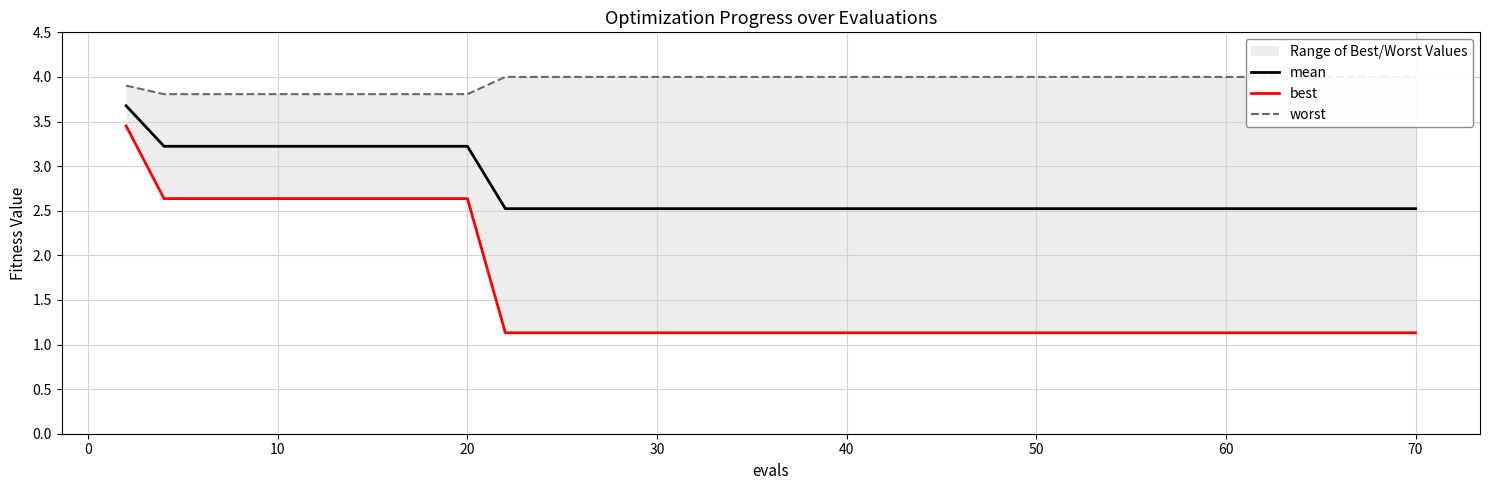

Reading left to right, transcribe all the data shown in this chart.

mean: 3.7	3.2	3.2	3.2	3.2	3.2	3.2	3.2	3.2	3.2	2.5	2.5	2.5	2.5	2.5	2.5	2.5	2.5	2.5	2.5	2.5	2.5	2.5	2.5	2.5	2.5	2.5	2.5	2.5	2.5	2.5	2.5	2.5	2.5	2.5	2.5	2.5	2.5	2.5	2.5
best: 3.5	2.6	2.6	2.6	2.6	2.6	2.6	2.6	2.6	2.6	1.1	1.1	1.1	1.1	1.1	1.1	1.1	1.1	1.1	1.1	1.1	1.1	1.1	1.1	1.1	1.1	1.1	1.1	1.1	1.1	1.1	1.1	1.1	1.1	1.1	1.1	1.1	1.1	1.1	1.1
worst: 3.9	3.8	3.8	3.8	3.8	3.8	3.8	3.8	3.8	3.8	4.0	4.0	4.0	4.0	4.0	4.0	4.0	4.0	4.0	4.0	4.0	4.0	4.0	4.0	4.0	4.0	4.0	4.0	4.0	4.0	4.0	4.0	4.0	4.0	4.0	4.0	4.0	4.0	4.0	4.0